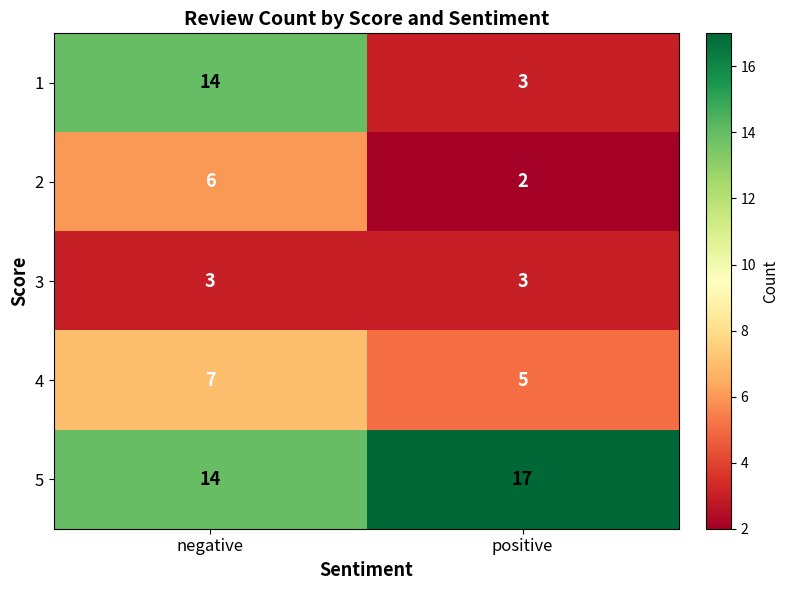

The 1 series shows 22 at negative. True or false?

False